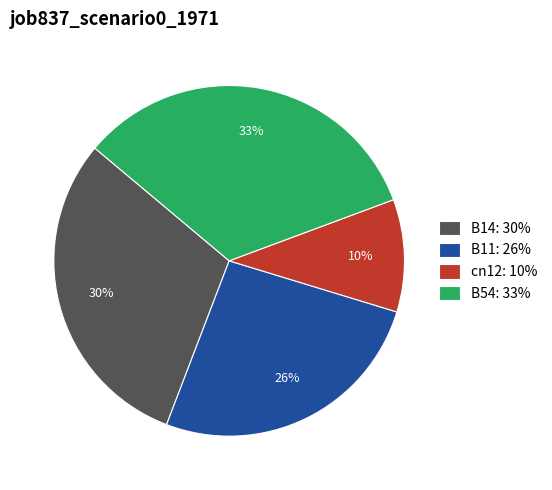

Is it true that B11 is 26% of the pie?

True